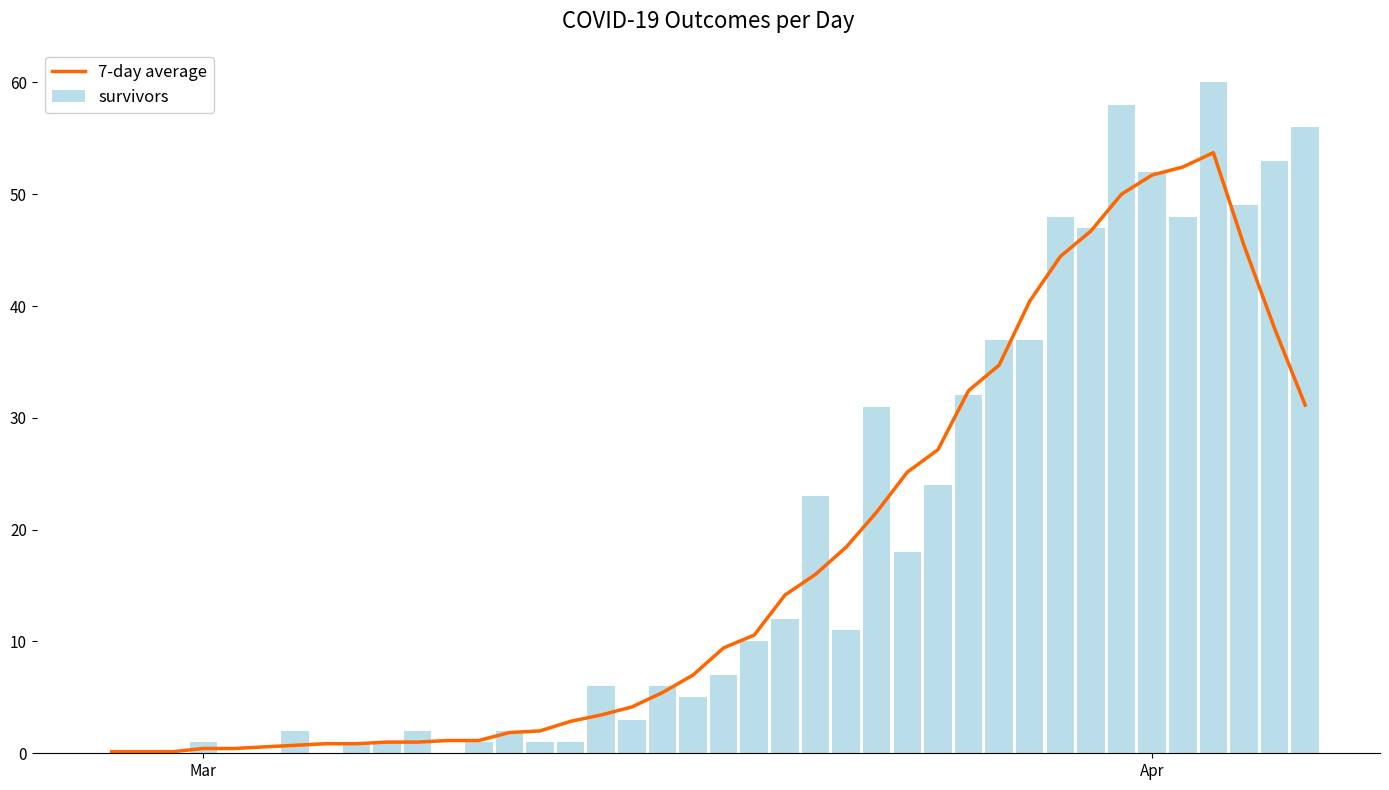

What is the difference between the maximum and minimum values in the 7-day average series?

53.6